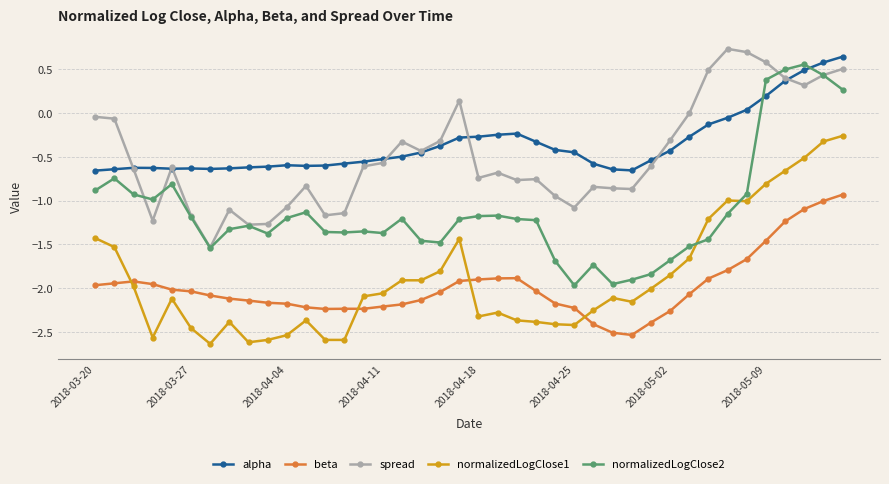

True or false: normalizedLogClose1 and normalizedLogClose2 cross at least once.

True